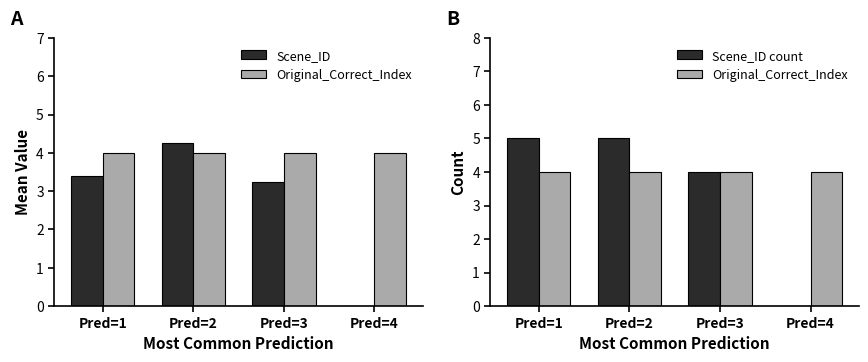

How many values in the Scene_ID series are below 3?

1